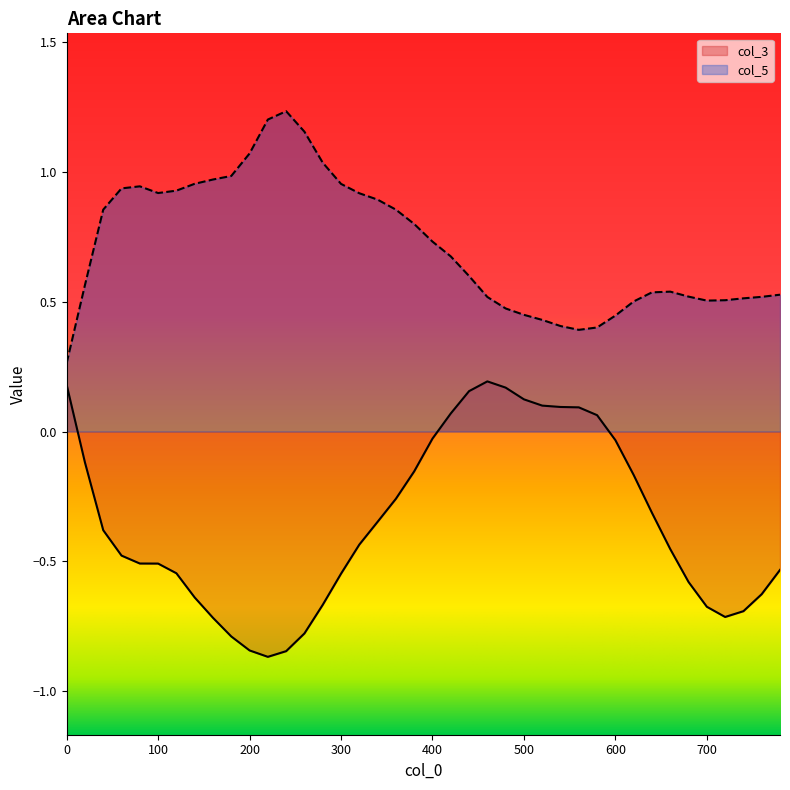

At 500, list the series in order from largest to smallest.

col_5, col_3